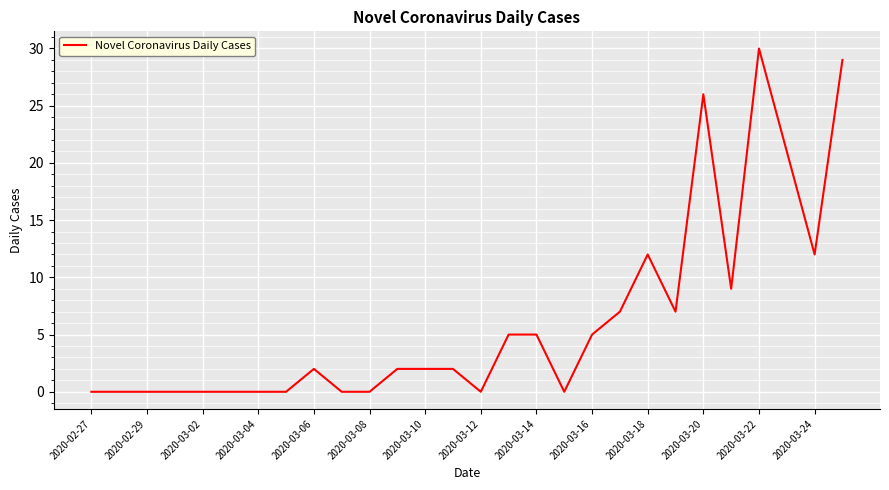

Is this an area chart (filled region under the line)?

No